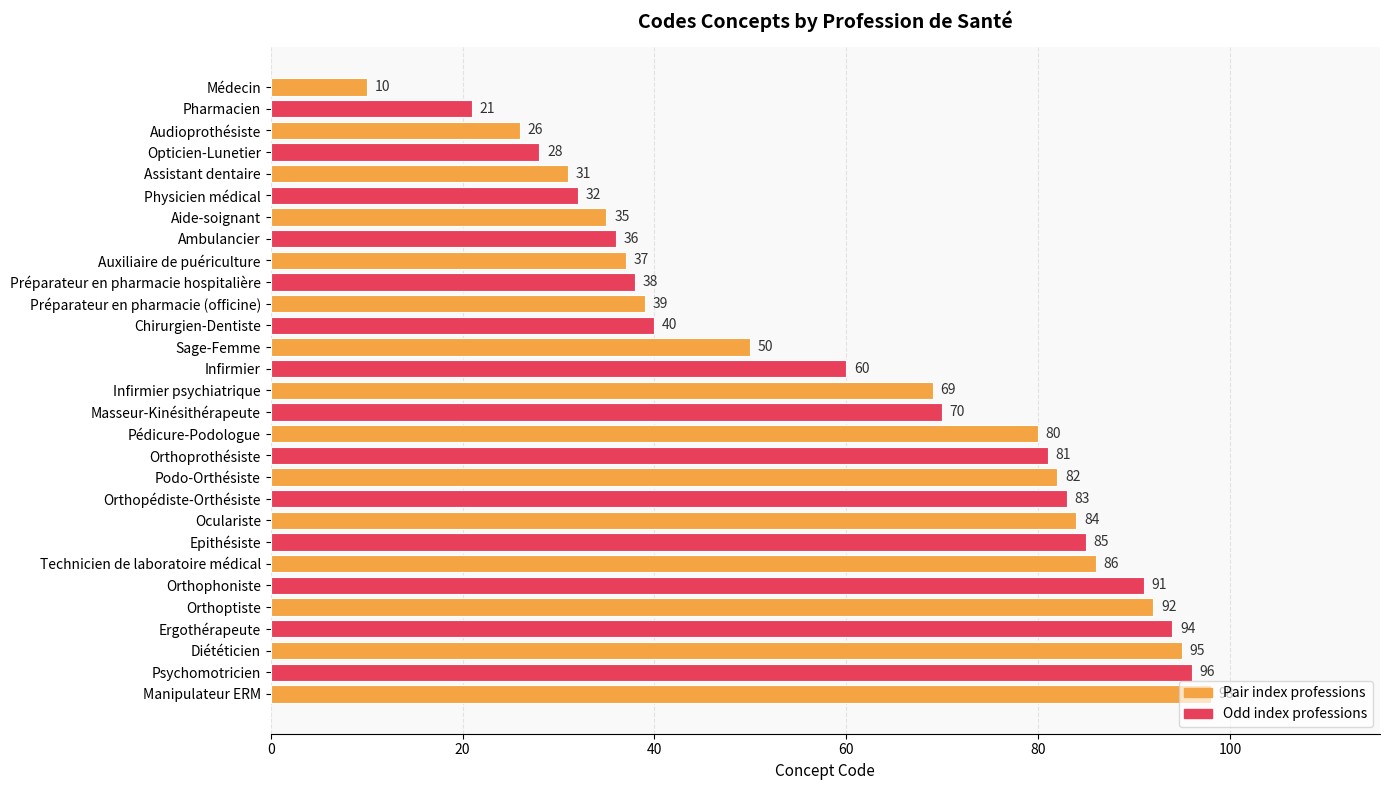

Are the bars horizontal?

Yes